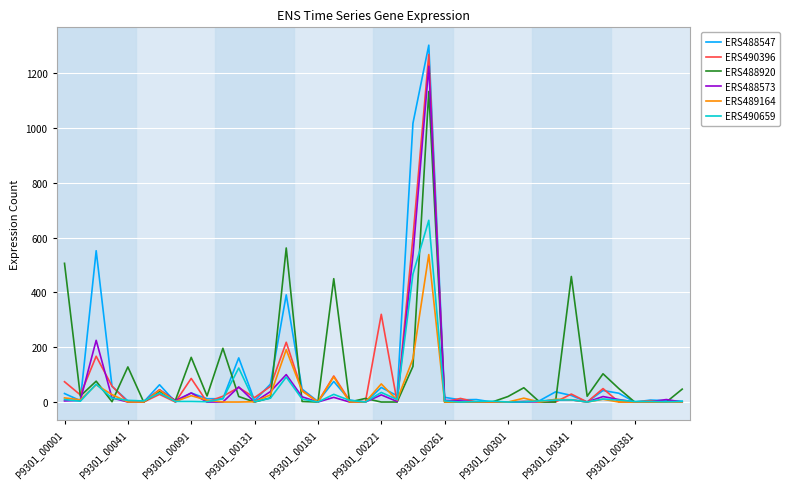

Which series has the widest spread of values?

ERS488547